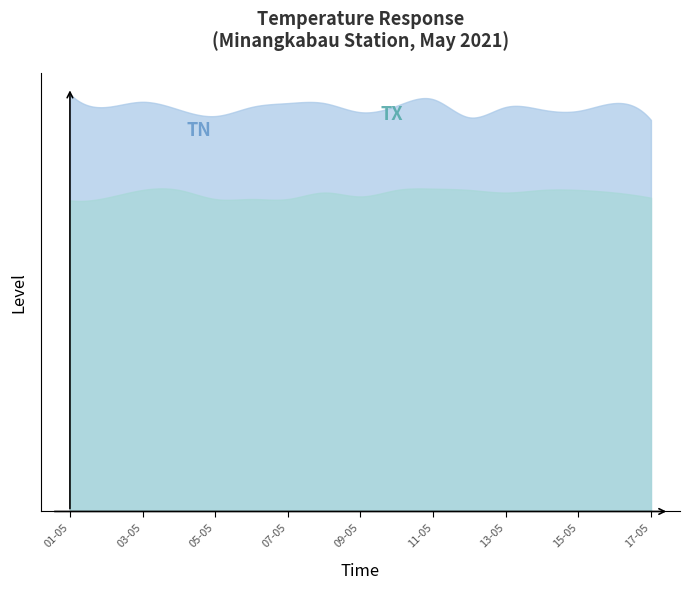

True or false: TN and TX cross at least once.

False